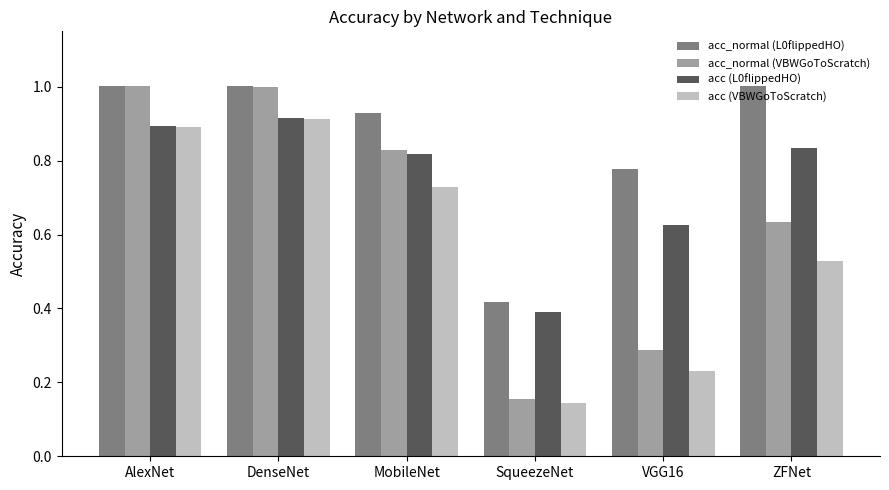

Which series changed the most between MobileNet and VGG16?

acc_normal (VBWGoToScratch)